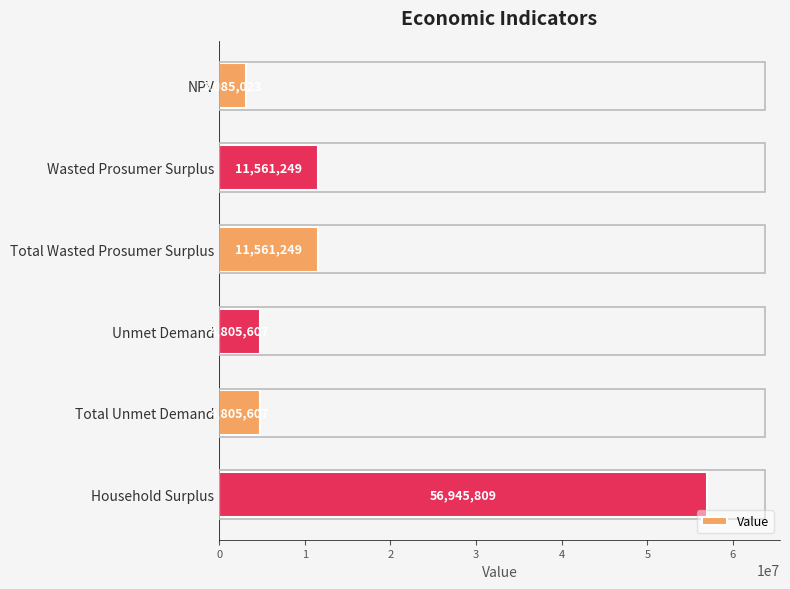

Are the bars horizontal?

Yes